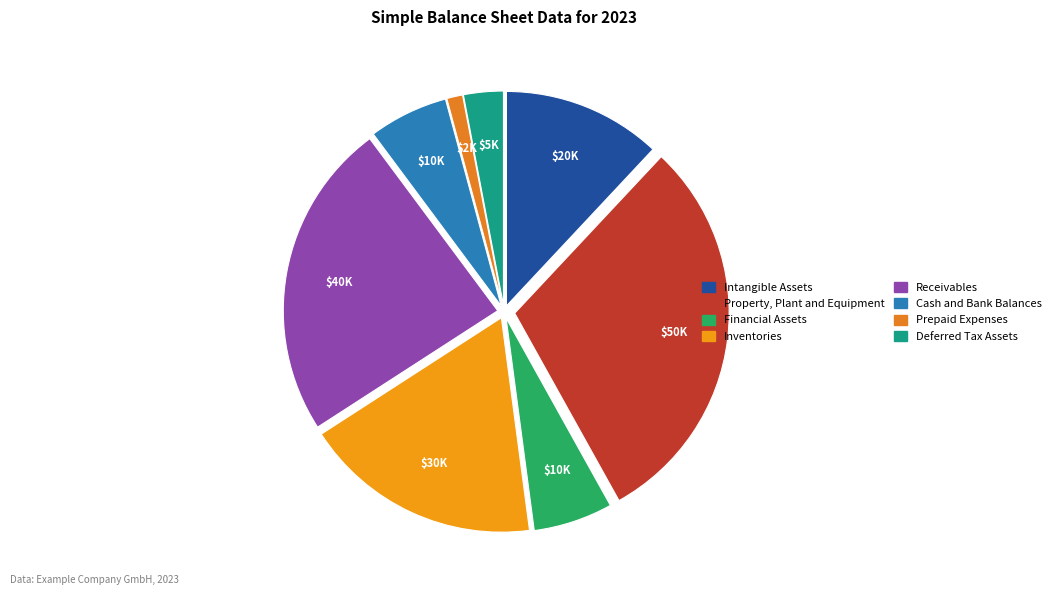

What is the total percentage of Cash and Bank Balances and Inventories?

24.0%